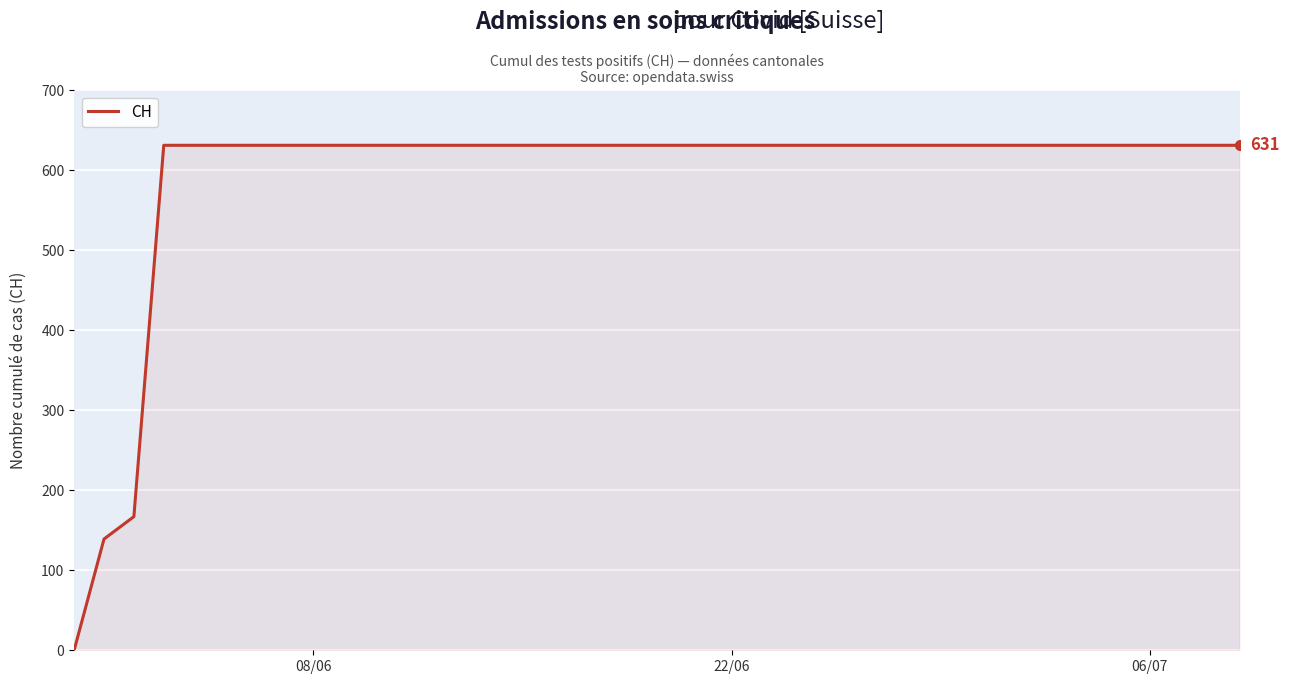

What is the greatest value displayed?

631